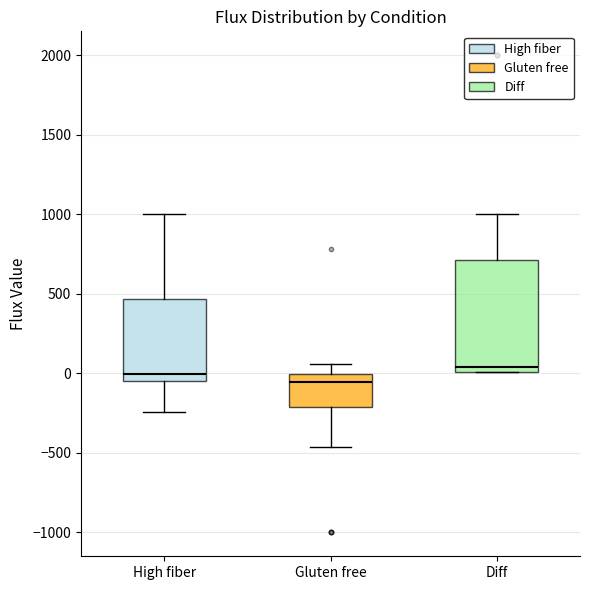

Where is the upper edge of the box for Gluten free on the y-axis? The values are not printed on the chart, so give them approximately, as read against the axis.

0